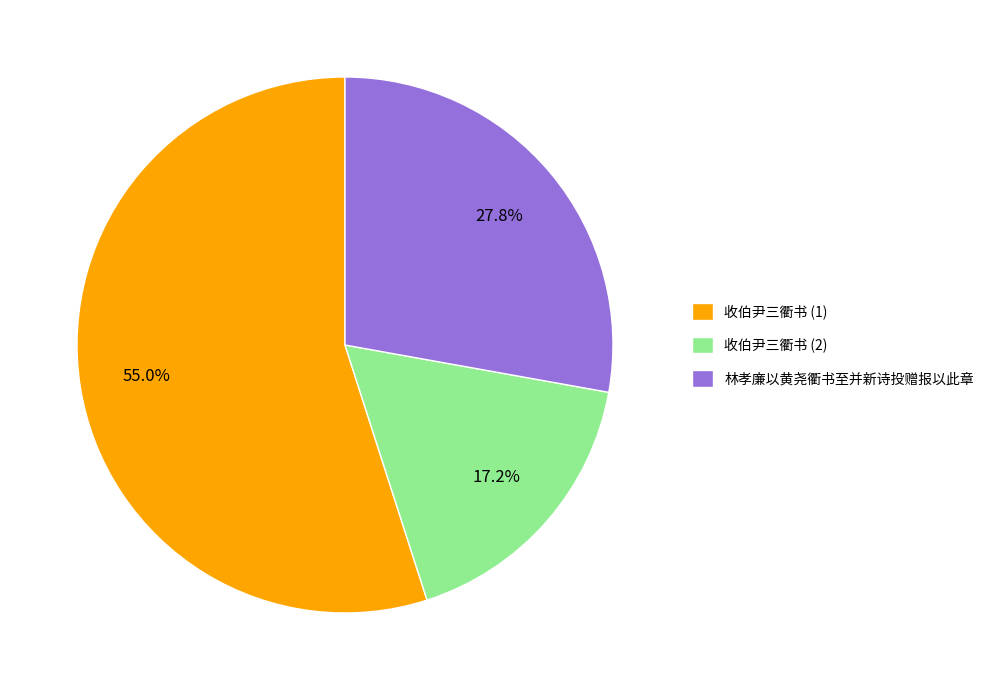

The 林孝廉以黄尧衢书至并新诗投赠报以此章 slice represents 17% of the pie. True or false?

False